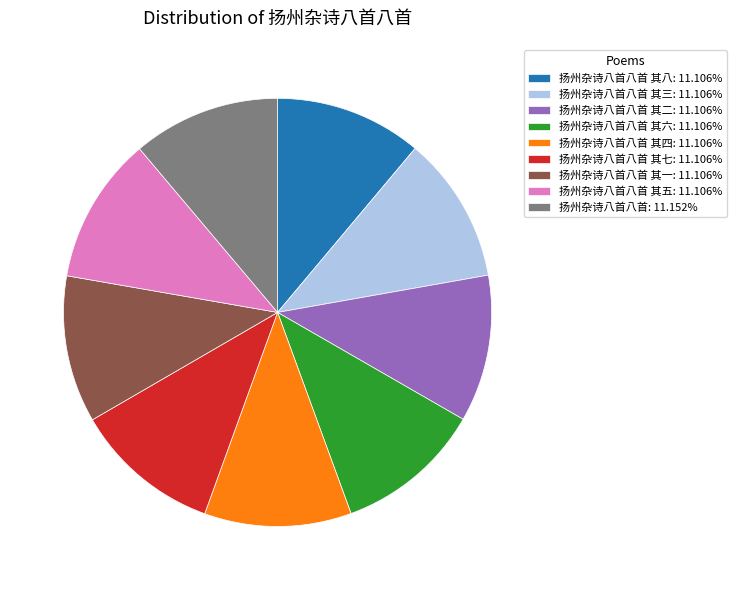

Does any single category account for the majority?

No